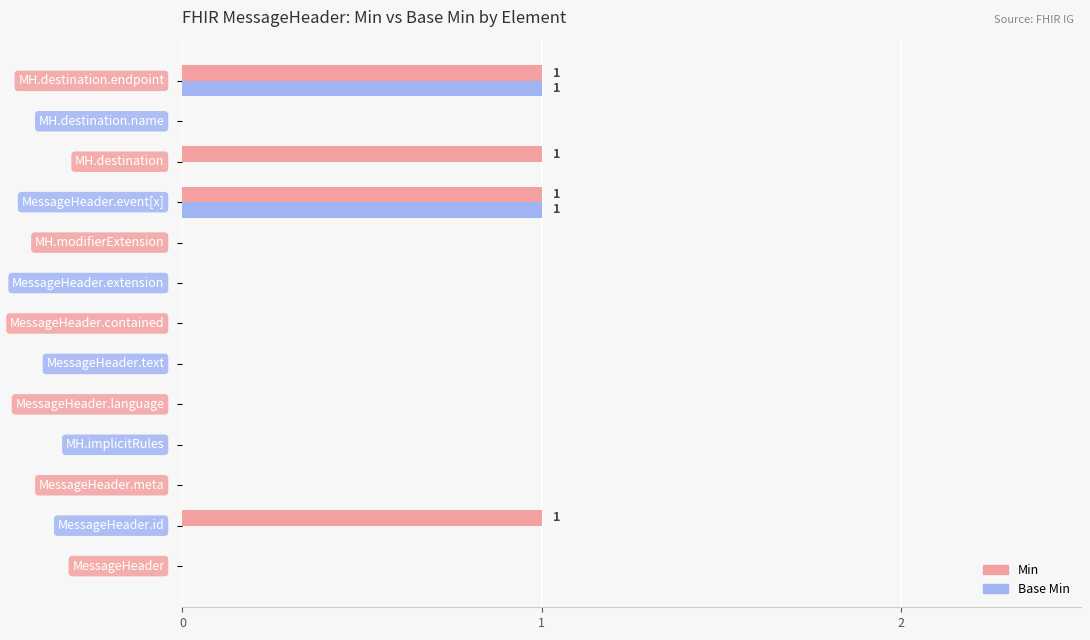

Which series has the largest total across all categories?

Min